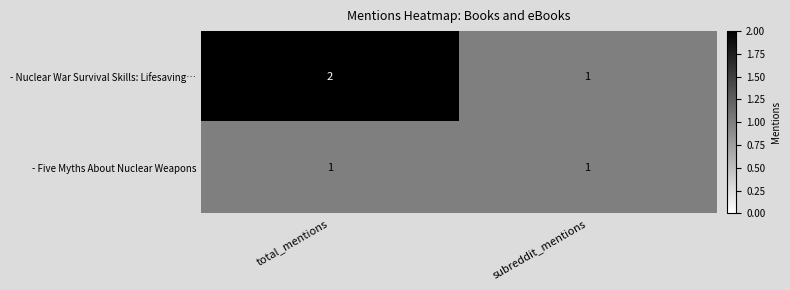

What is the sum of all - Nuclear War Survival Skills: Lifesaving… values?

3